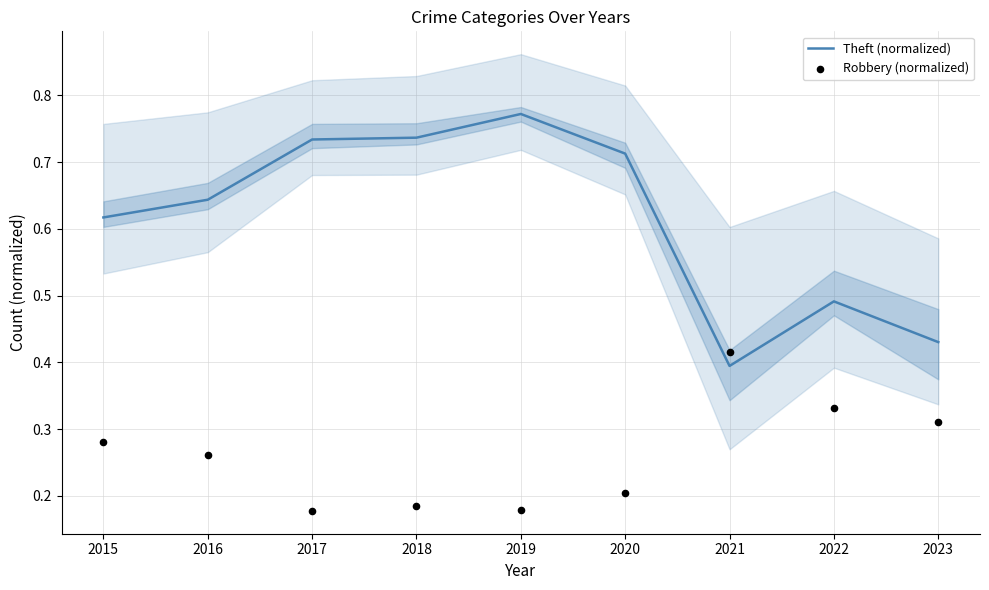

What are all the series names shown in the legend?

Theft (normalized), Robbery (normalized)